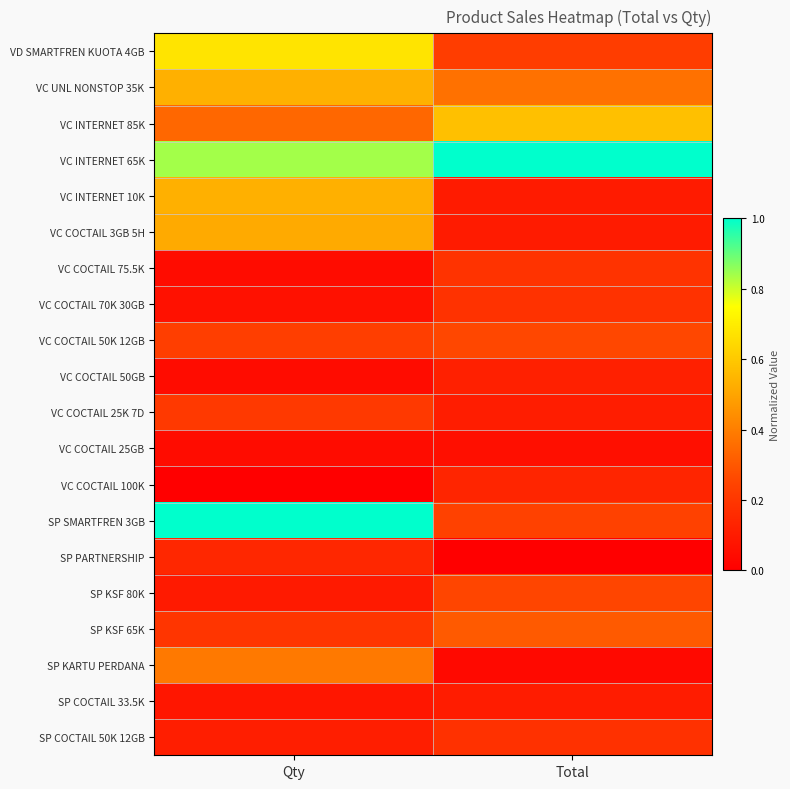

At how many categories does at least one series exceed 0?

2